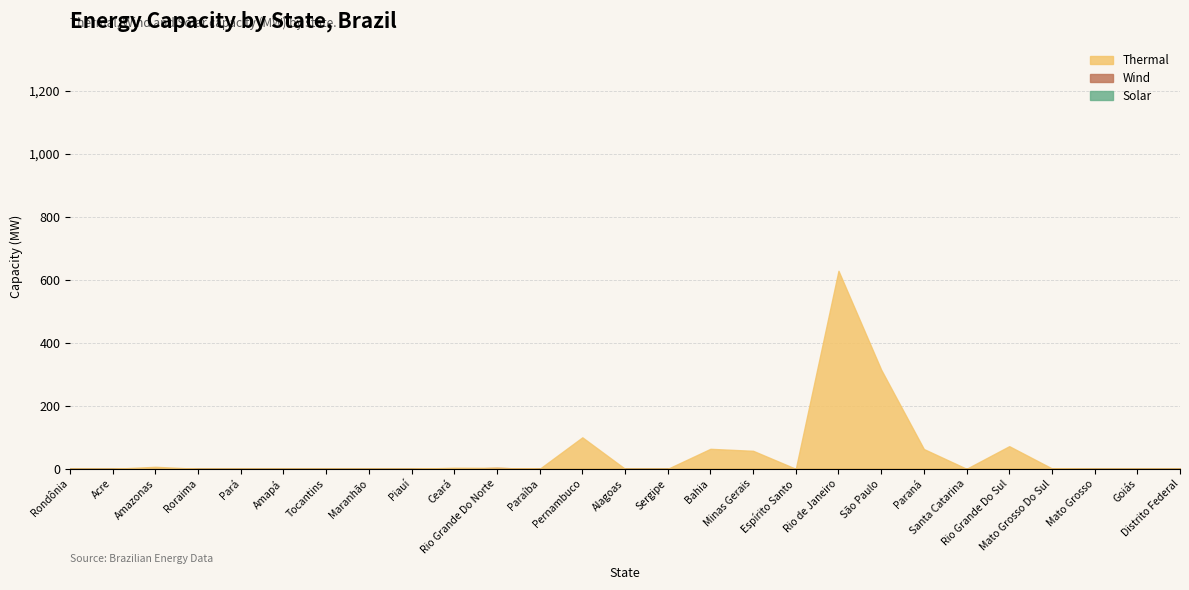

What position from the left is Paraná?

21